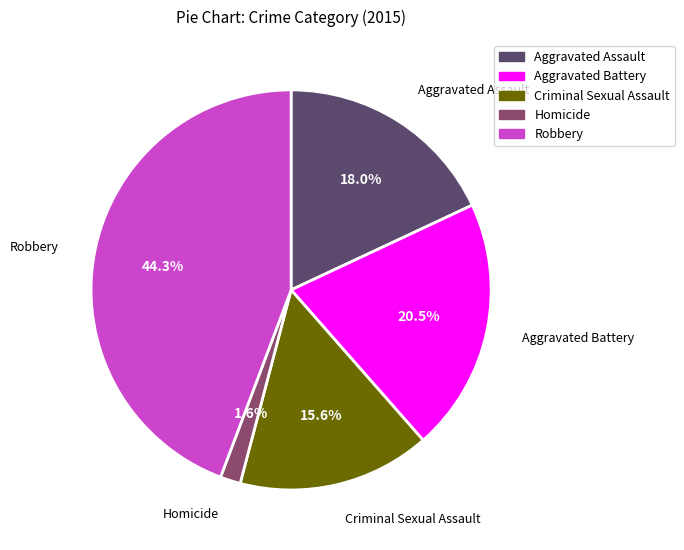

Is Homicide the majority of the pie?

No